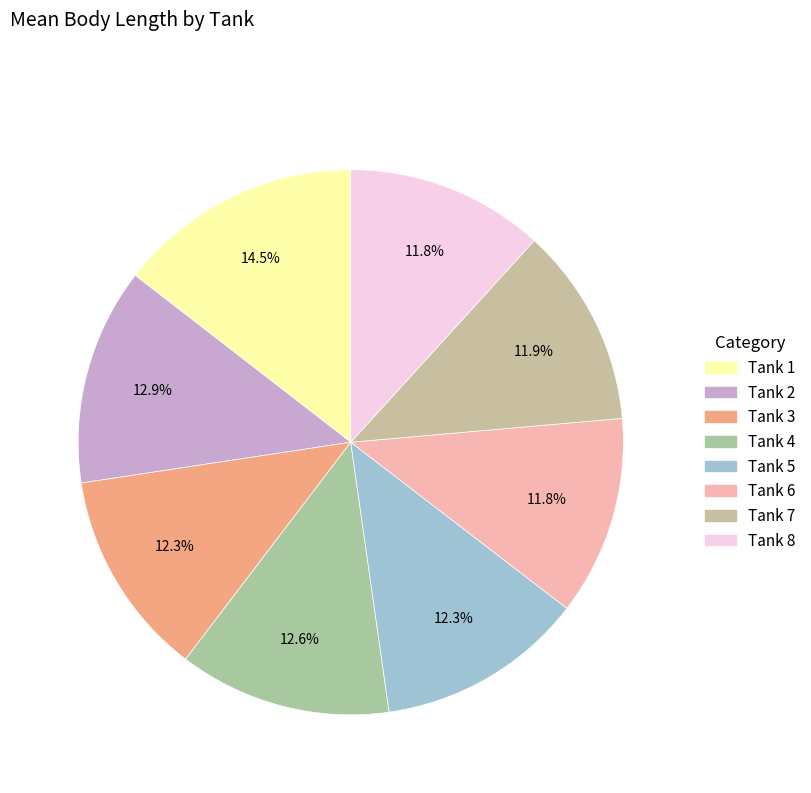

To the nearest percent, what portion does Tank 1 represent?

15%